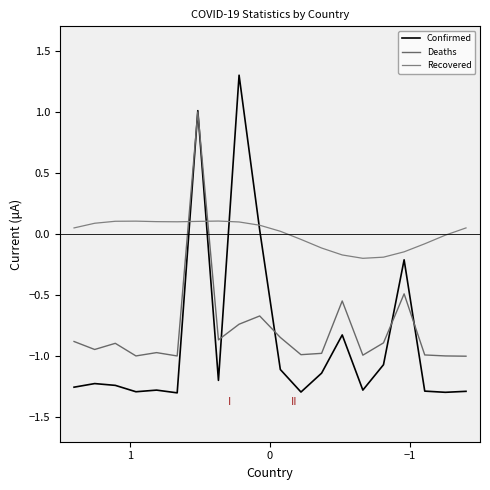

What is the maximum value shown in the chart?

1.3